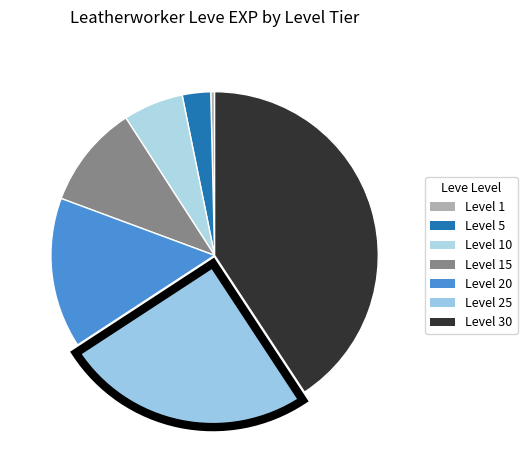

Count the number of slices in the pie.

7